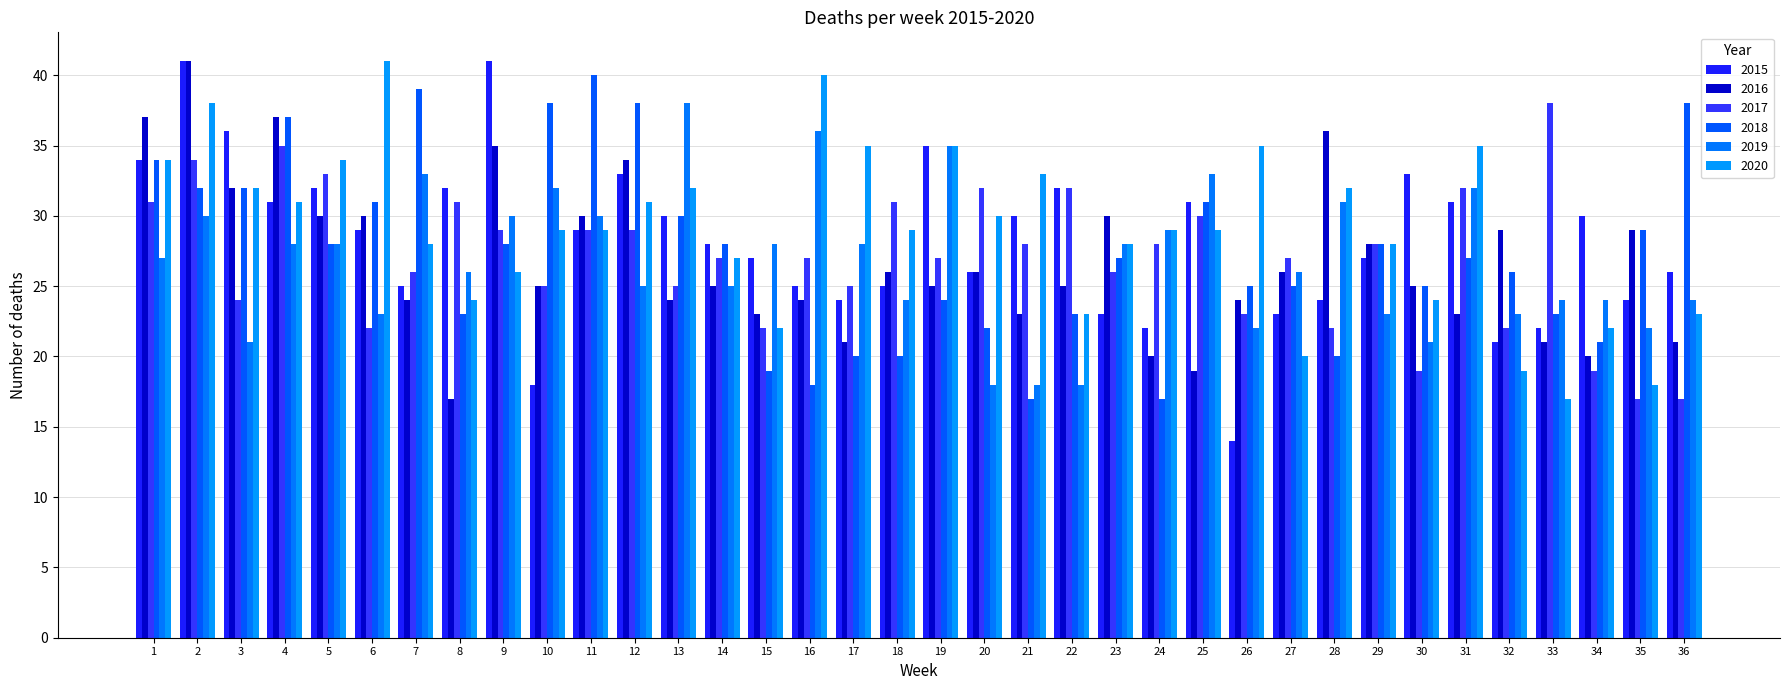

How many groups of bars are there?

36